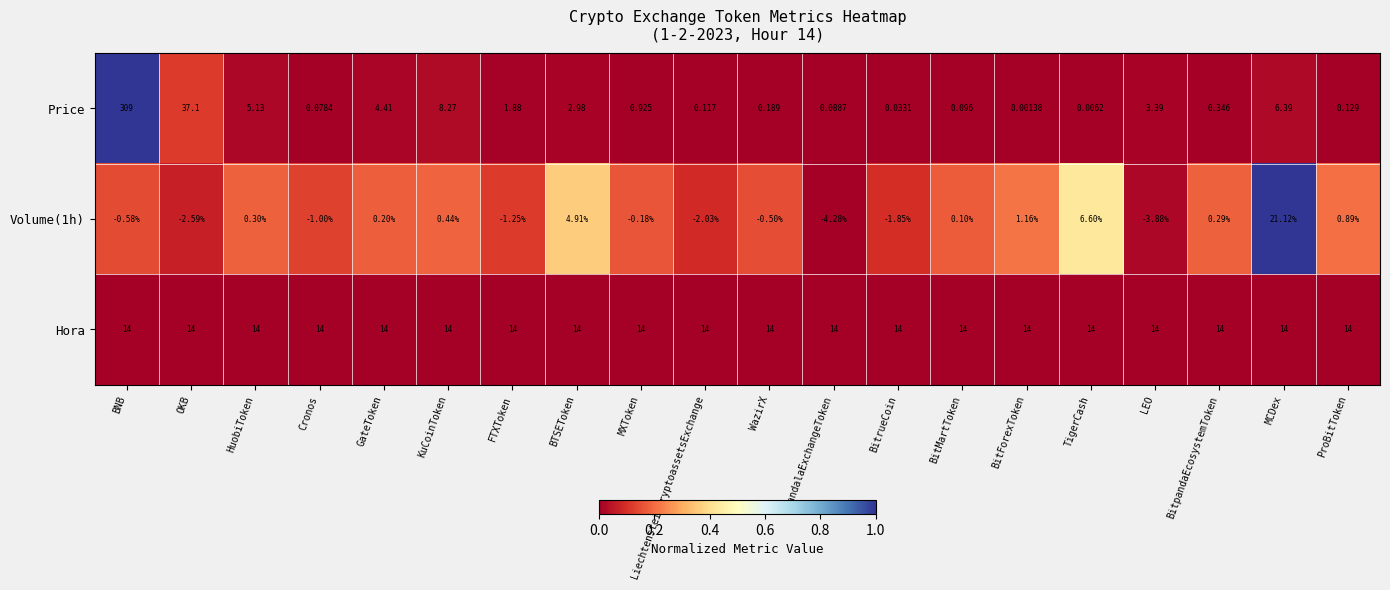

Which series changed the most between BNB and BTSEToken?

Price